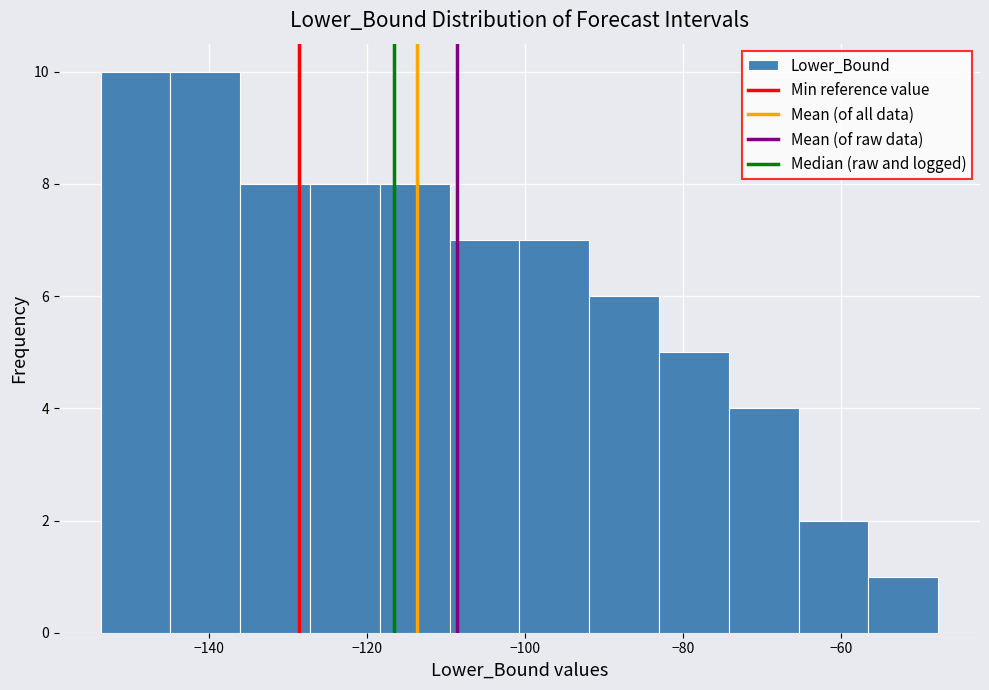

Reading left to right, list every bar in this chart as the range it spans on the x-axis followed by its height. Neither the bar edges nor the heights are printed on the chart, so give them approximately, as read against the axes.

-154 to -144: 10
-144 to -136: 10
-136 to -128: 8
-128 to -118: 8
-118 to -110: 8
-110 to -100: 7
-100 to -92: 7
-92 to -84: 6
-84 to -74: 5
-74 to -66: 4
-66 to -56: 2
-56 to -48: 1